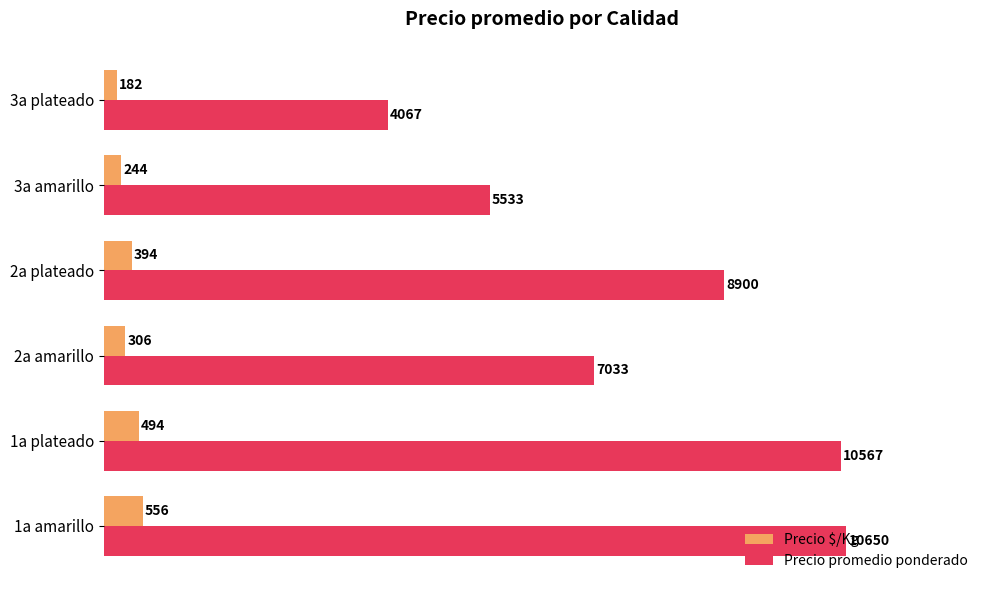

Which series changed the most between 1a amarillo and 3a plateado?

Precio promedio ponderado